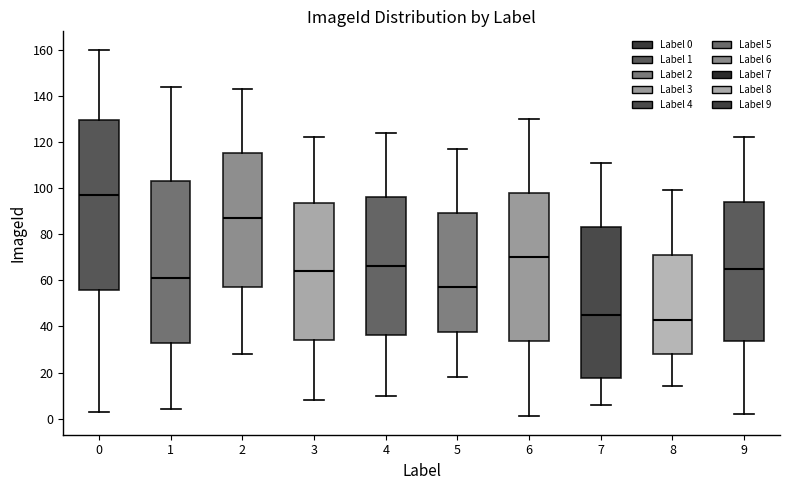

Which box's median line is the lowest?

8